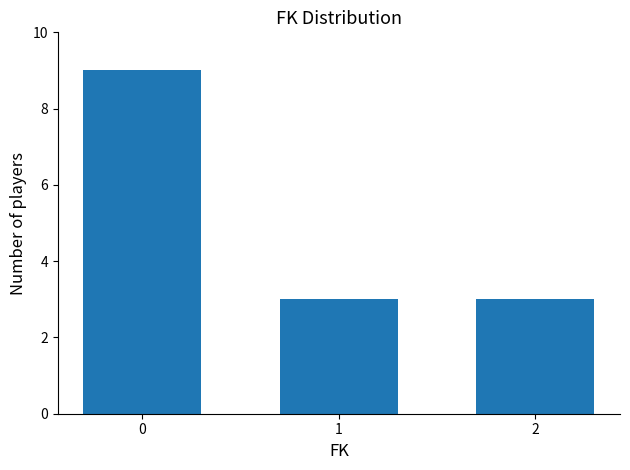

What is the average value?

5